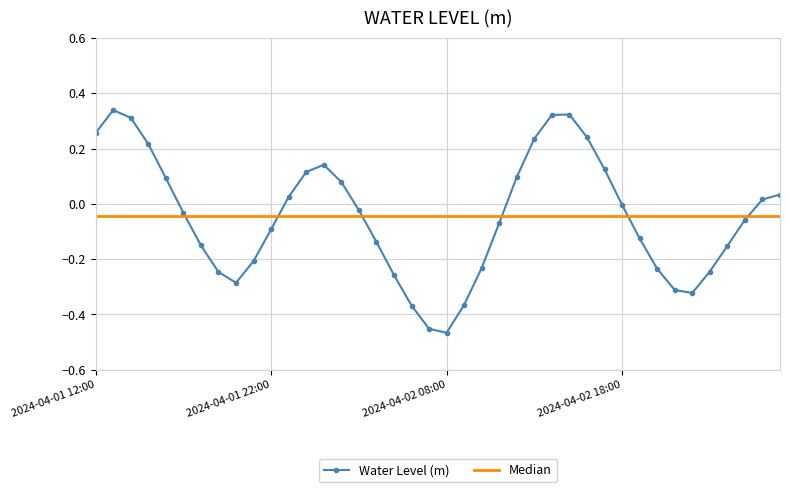

List the labels in order of value, largest first.

2024-04-01 13:00, 2024-04-02 15:00, 2024-04-02 14:00, 2024-04-01 14:00, 2024-04-01 12:00, 2024-04-02 16:00, 2024-04-02 13:00, 2024-04-01 15:00, 2024-04-02 01:00, 2024-04-02 17:00, 2024-04-02 00:00, 2024-04-02 12:00, 2024-04-01 16:00, 2024-04-02 02:00, 2024-04-03 03:00, 2024-04-01 23:00, 2024-04-03 02:00, 2024-04-02 18:00, 2024-04-02 03:00, 2024-04-01 17:00, 2024-04-03 01:00, 2024-04-02 11:00, 2024-04-01 22:00, 2024-04-02 19:00, 2024-04-02 04:00, 2024-04-01 18:00, 2024-04-03 00:00, 2024-04-01 21:00, 2024-04-02 10:00, 2024-04-02 20:00, 2024-04-02 23:00, 2024-04-01 19:00, 2024-04-02 05:00, 2024-04-01 20:00, 2024-04-02 21:00, 2024-04-02 22:00, 2024-04-02 09:00, 2024-04-02 06:00, 2024-04-02 07:00, 2024-04-02 08:00